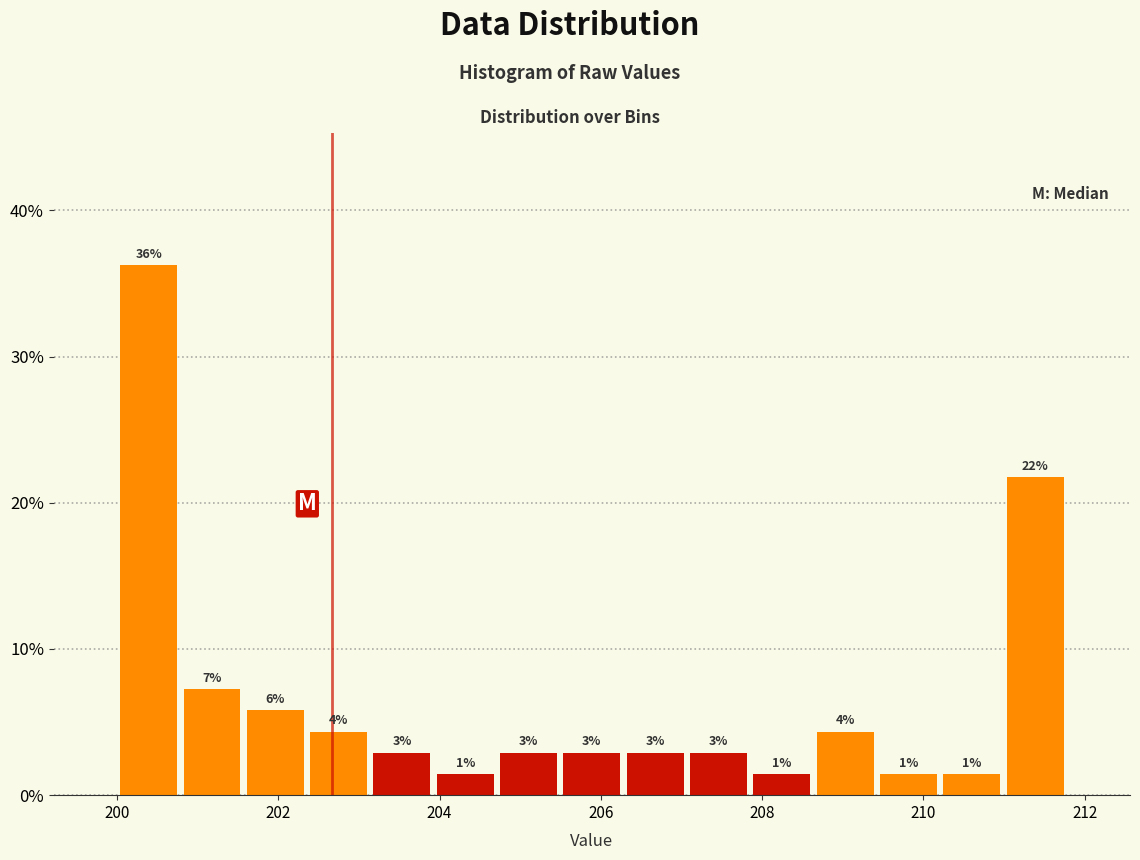

Around what value on the x-axis is the tallest bar? Give the approximate position of its centre, as read against the axis.

200.4